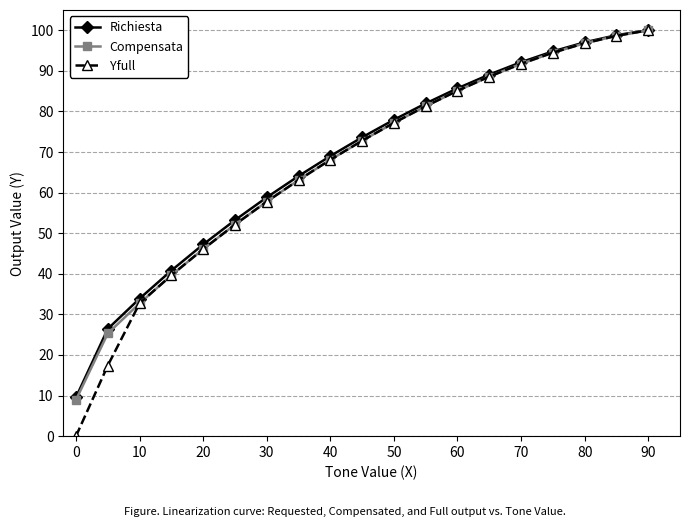

How many lines are shown in the chart?

3